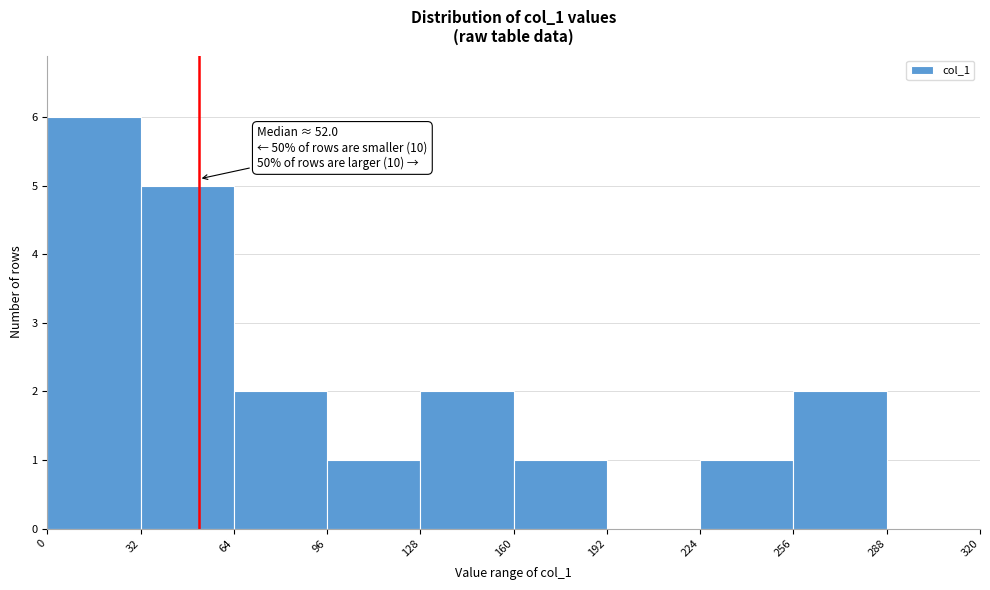

Over which range of the x-axis is the bar tallest?

0 to 32